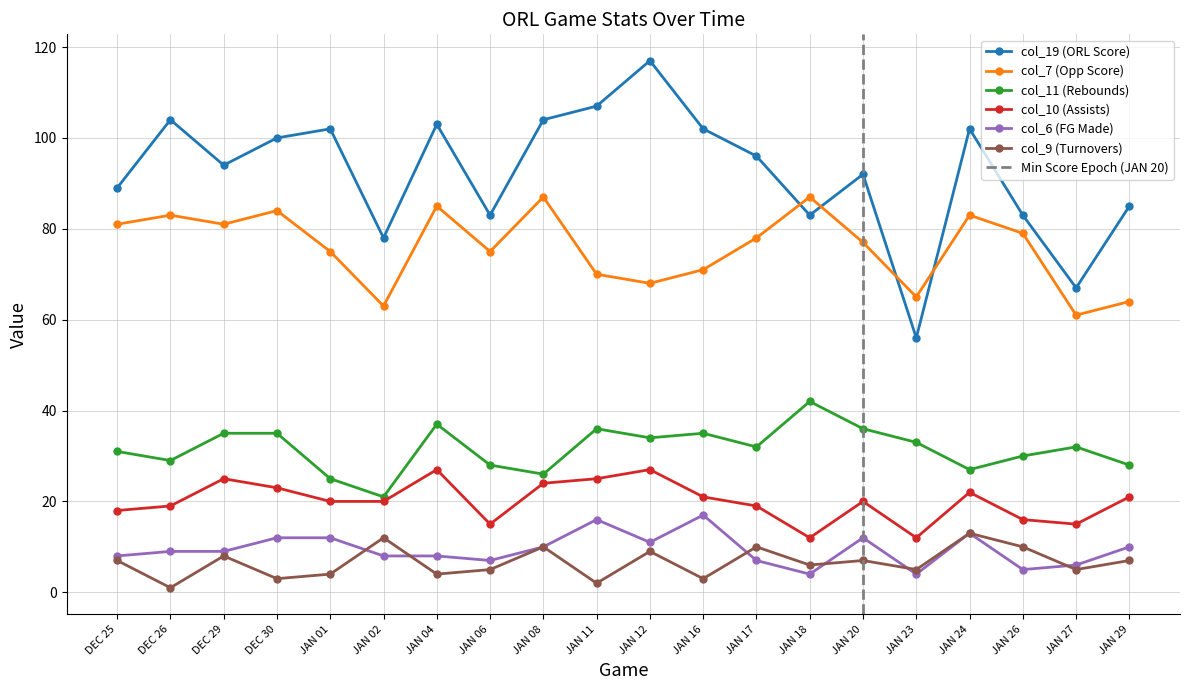

What is the value of the col_6 (FG Made) point at the 5th from the left?

12